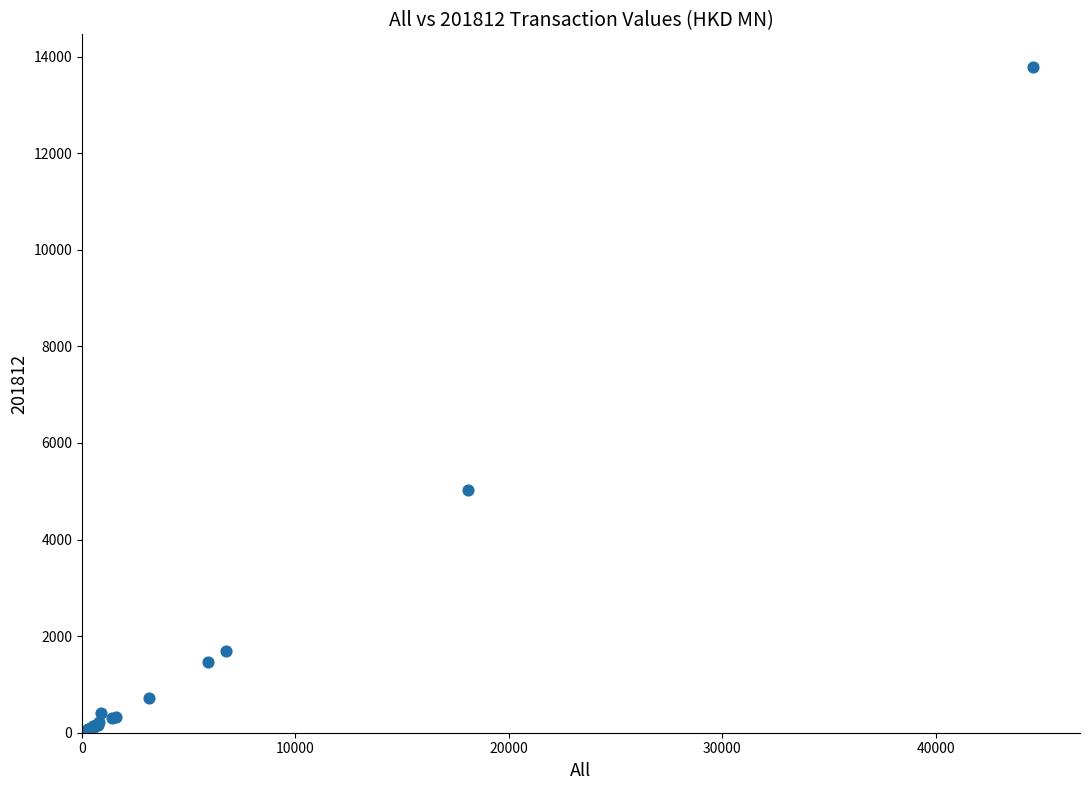

What Y value in the scatter plot is closest to 6912?

5030.1